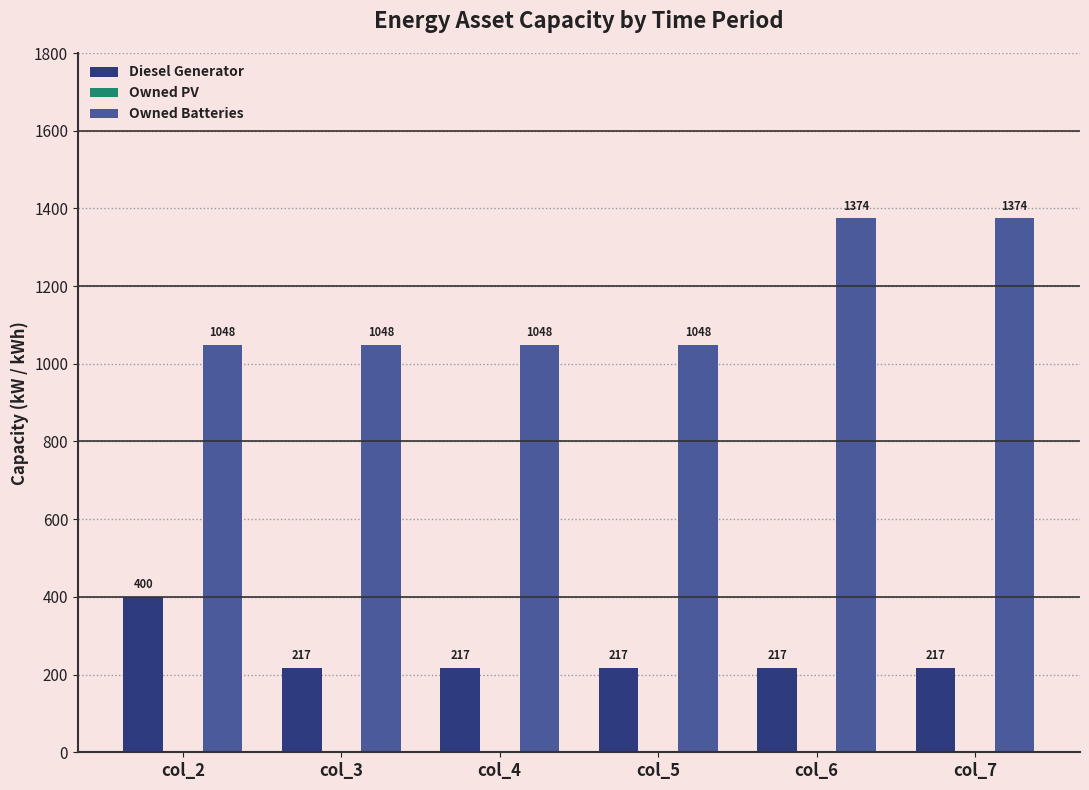

The Diesel Generator series shows 268 at col_2. True or false?

False